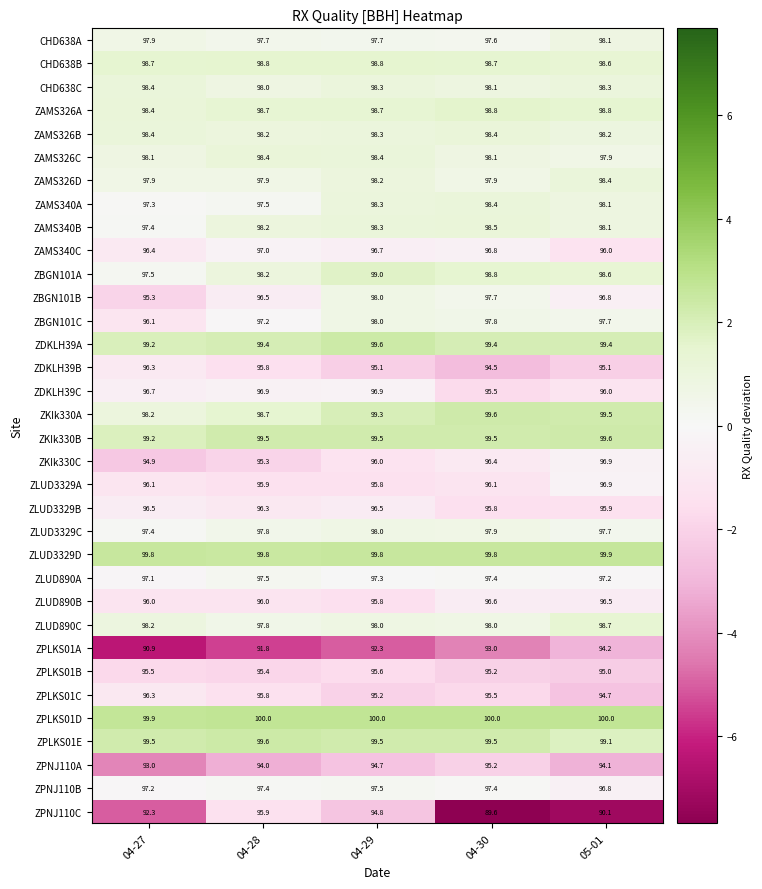

Between 04-27 and 04-29, which series saw the biggest shift?

ZBGN101B